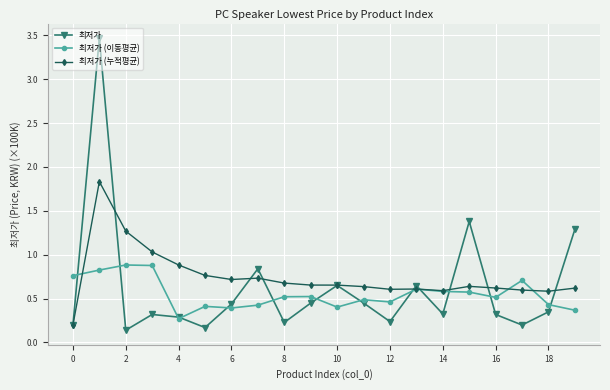

Which series has the largest range (max minus min)?

최저가